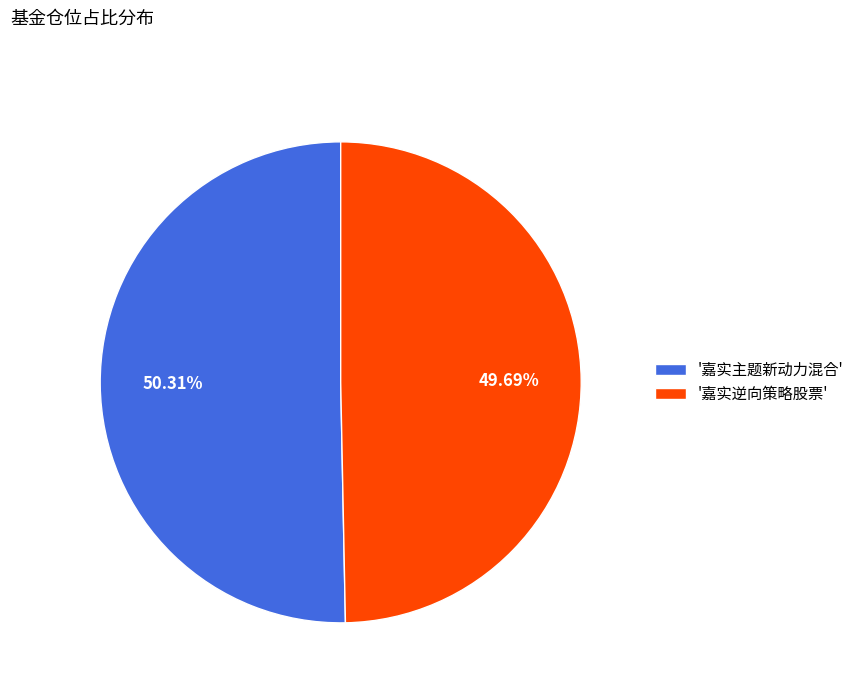

What is the ratio of the value at '嘉实主题新动力混合' to the value at '嘉实逆向策略股票'?

1.0